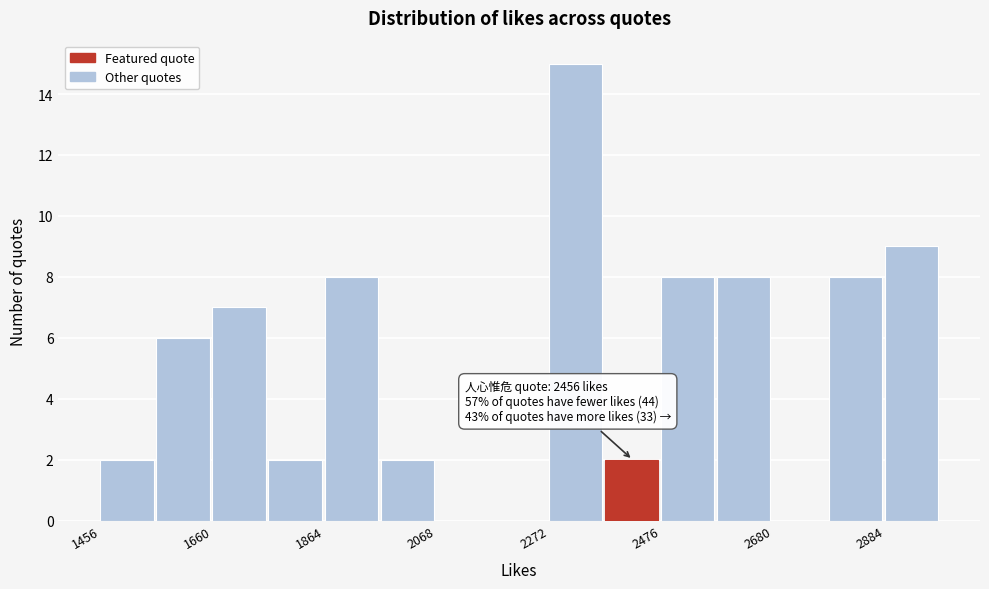

Read against the x-axis, roughly where is the centre of the tallest bar?

2300